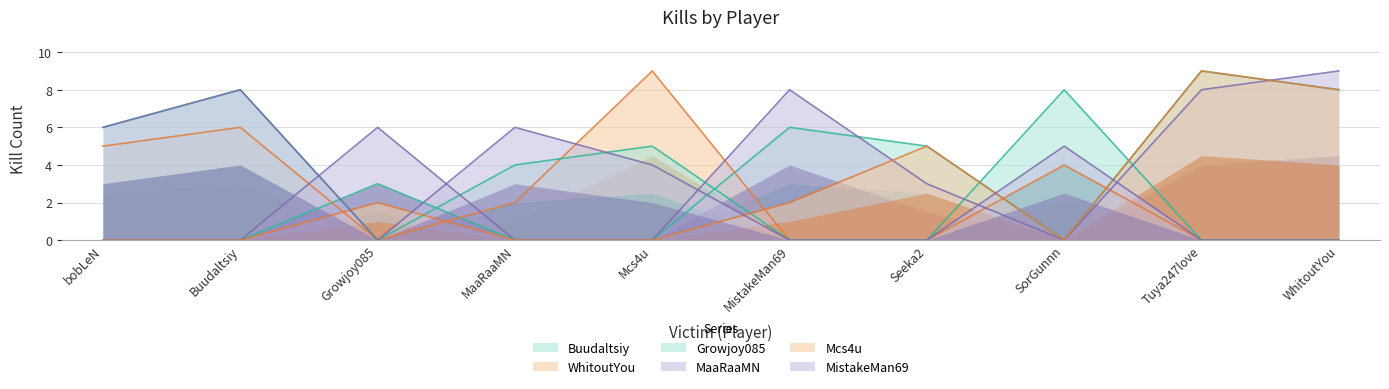

Which series has the largest range (max minus min)?

Buudaltsiy